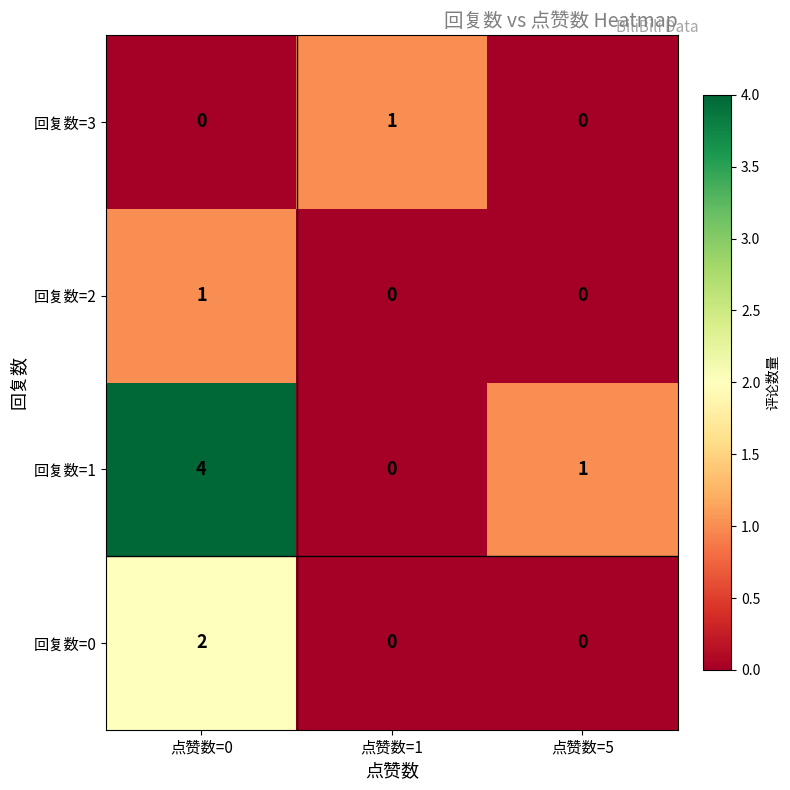

Reading left to right, list all the values displayed in this chart.

回复数=3: 点赞数=0=0	点赞数=1=1	点赞数=5=0
回复数=2: 点赞数=0=1	点赞数=1=0	点赞数=5=0
回复数=1: 点赞数=0=4	点赞数=1=0	点赞数=5=1
回复数=0: 点赞数=0=2	点赞数=1=0	点赞数=5=0